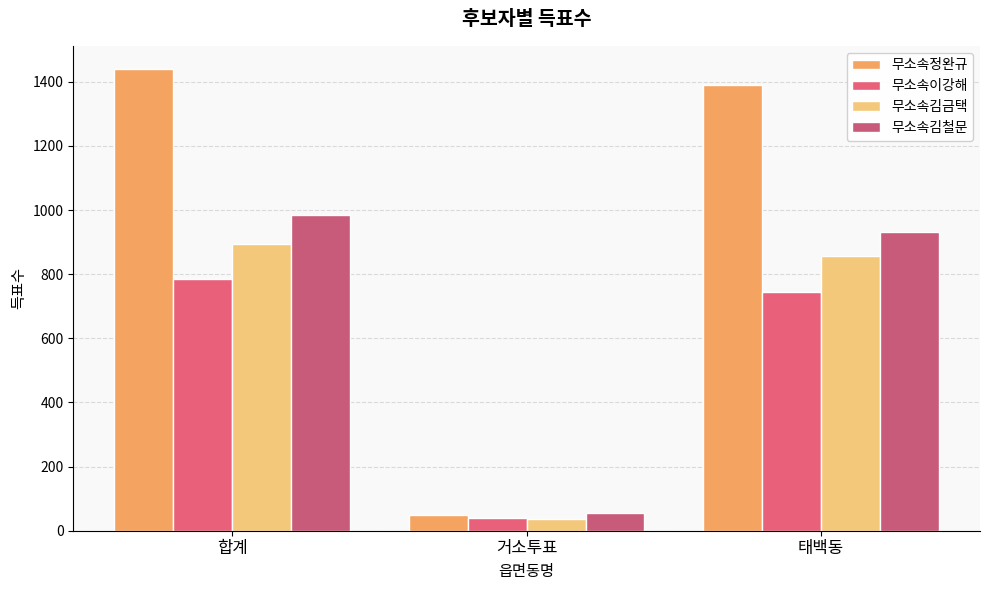

How many distinct data groups are displayed?

4